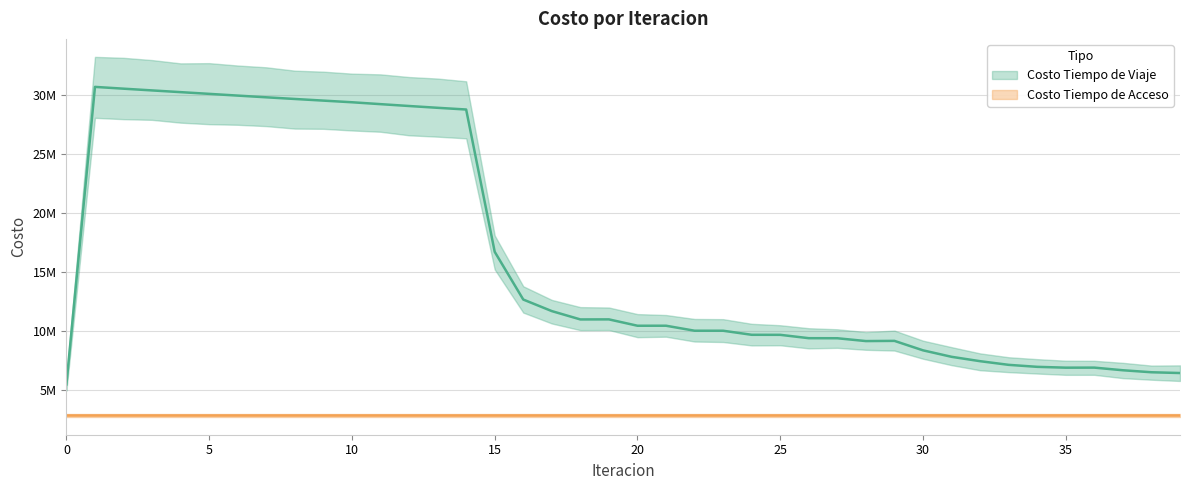

List the labels in order of value, smallest first.

0, 39, 38, 37, 35, 36, 34, 33, 32, 31, 30, 28, 29, 27, 26, 25, 24, 23, 22, 20, 21, 18, 19, 17, 16, 15, 14, 13, 12, 11, 10, 9, 8, 7, 6, 5, 4, 3, 2, 1